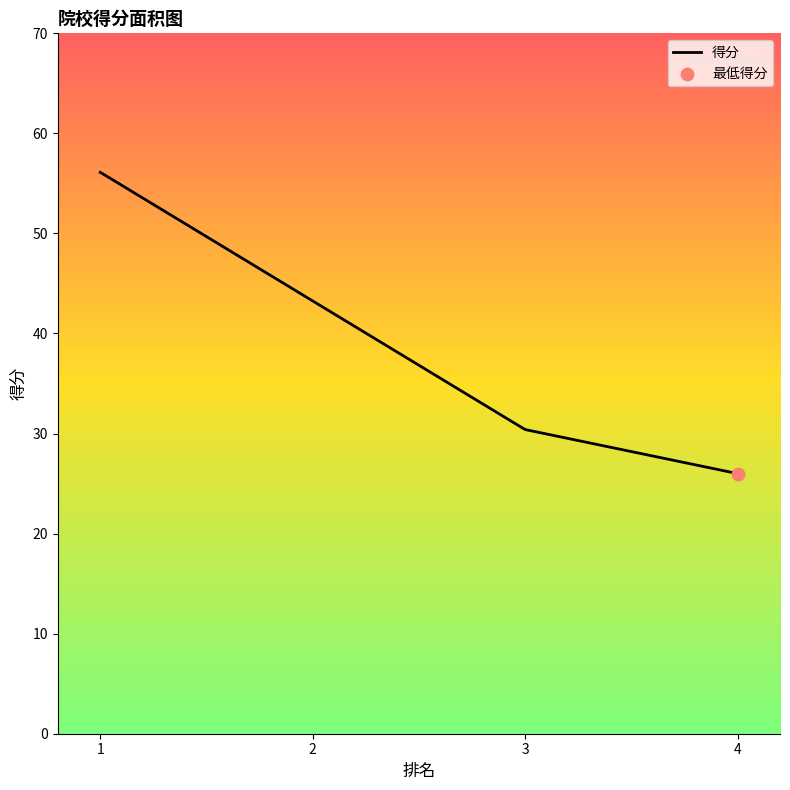

What is the greatest value displayed?

56.1